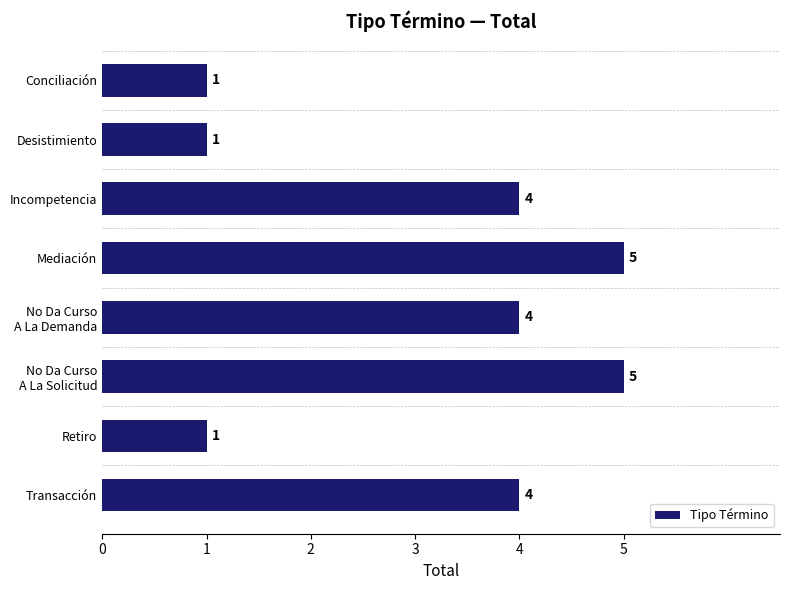

What is the ratio of the value at Mediación to the value at Conciliación?

5.0